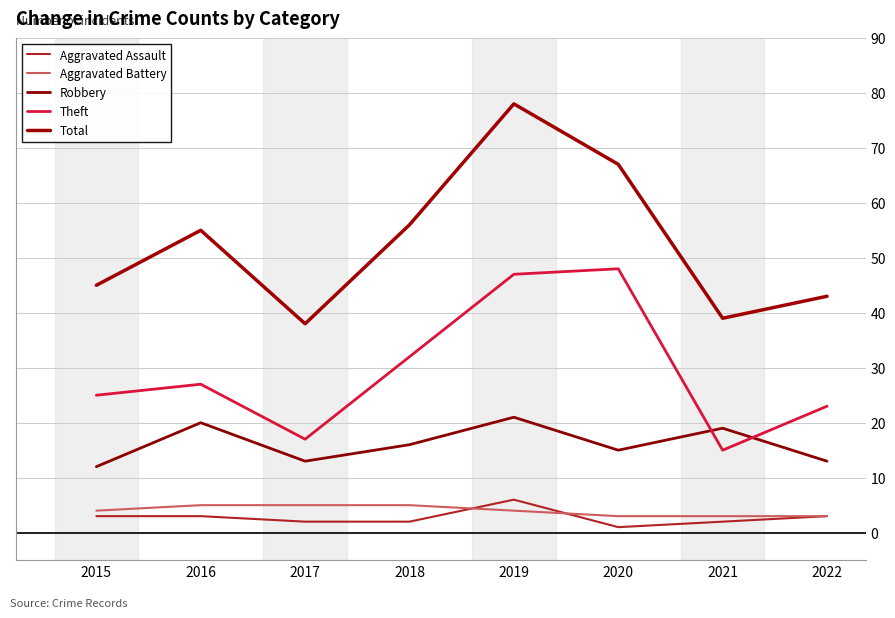

What is the difference between the highest and lowest values at 2018?

54